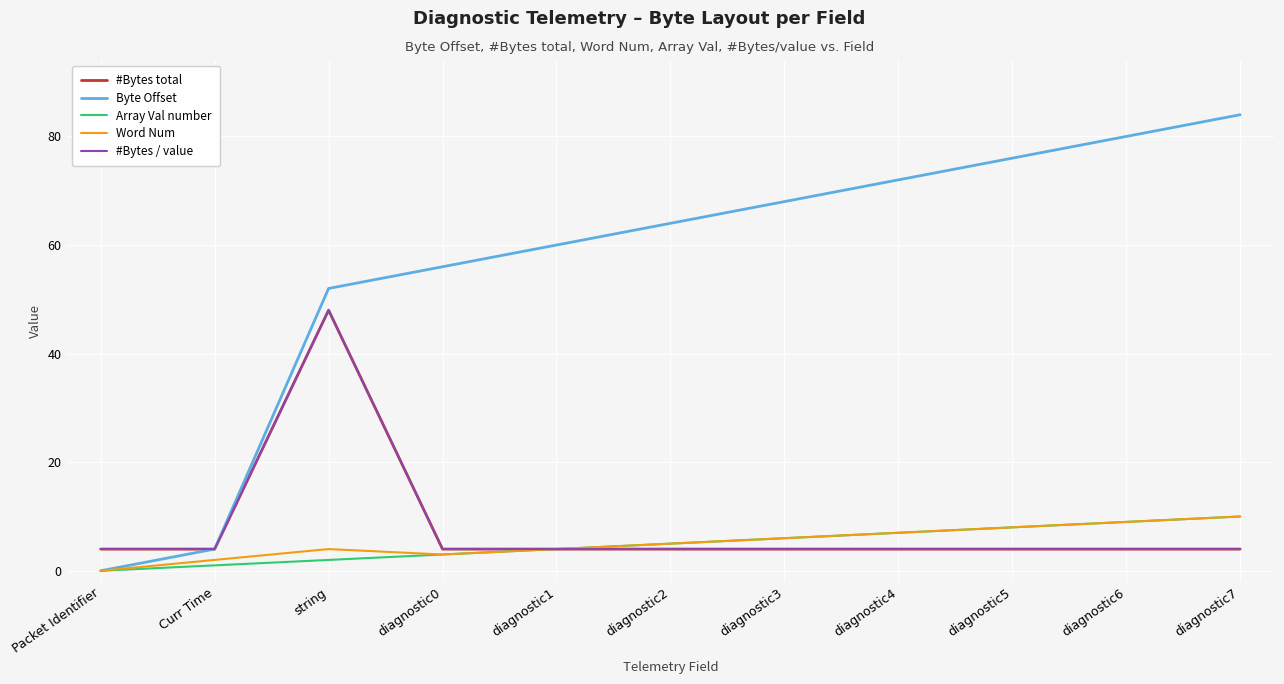

Does the chart display data point markers on the line(s)?

No